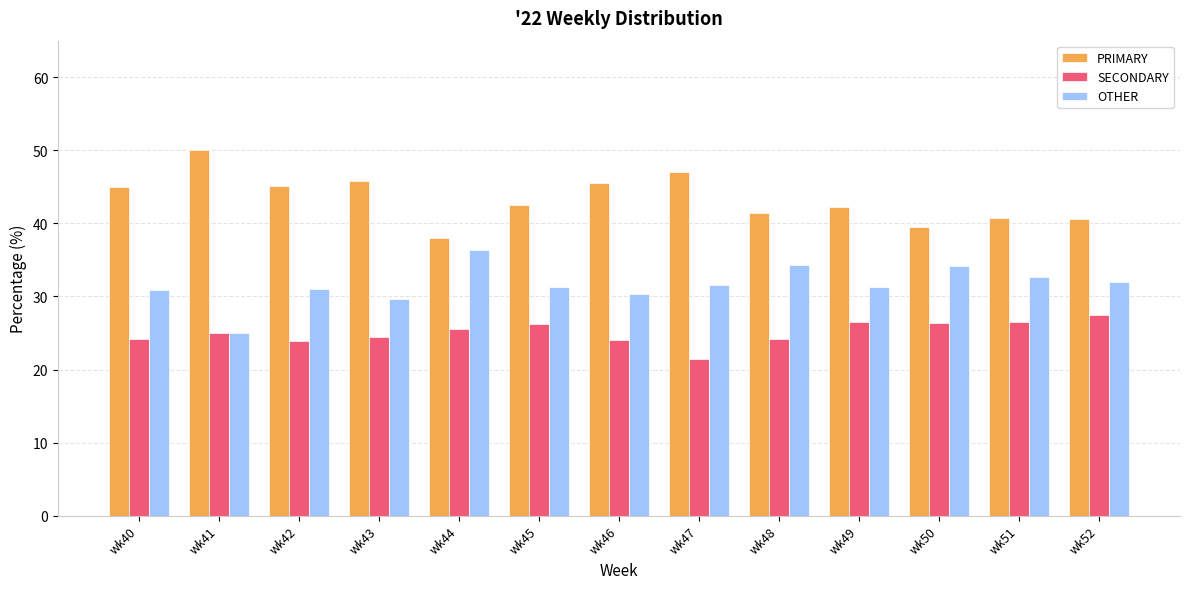

How many bars are there in each group?

3